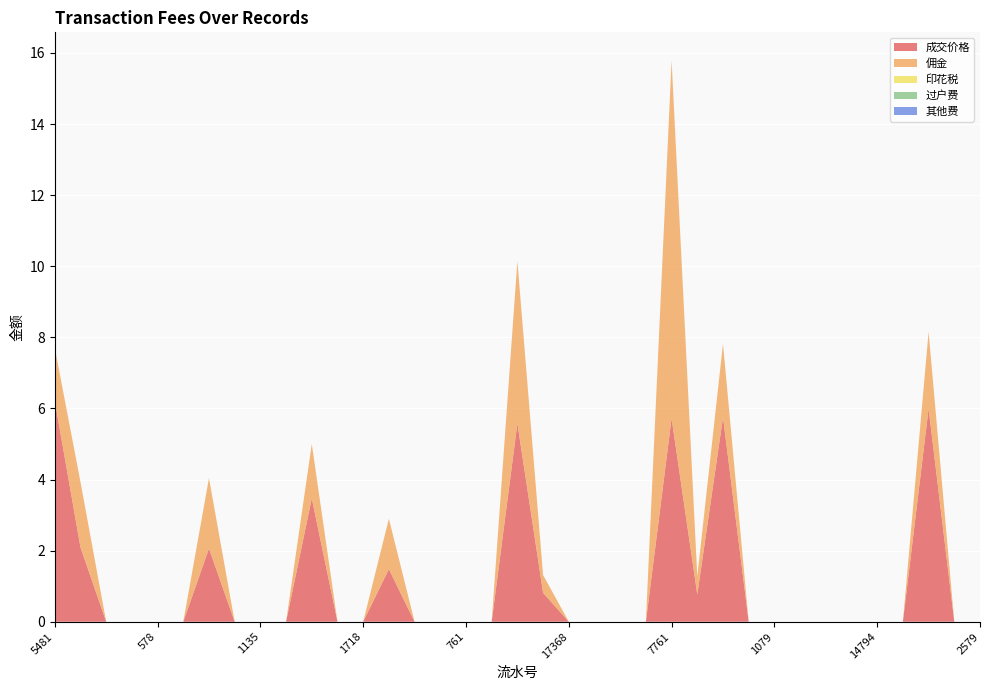

Reading left to right, transcribe all the data shown in this chart.

成交价格: 5481=6.2	11146=2.1	15776=0.0	573=0.0	578=0.0	3243=0.0	14950=2.1	1132=0.0	1135=0.0	3199=0.0	8958=3.5	1715=0.0	1718=0.0	11582=1.5	13211=0.0	20570=0.0	761=0.0	764=0.0	5677=5.6	5678=0.8	17368=0.0	495=0.0	499=0.0	14651=0.0	7761=5.7	7762=0.8	7763=5.8	22535=0.0	1079=0.0	1082=0.0	9617=0.0	12077=0.0	14794=0.0	1378=0.0	3923=6.0	8298=0.0	2579=0.0
佣金: 5481=1.5	11146=1.8	15776=0.0	573=0.0	578=0.0	3243=0.0	14950=2.0	1132=0.0	1135=0.0	3199=0.0	8958=1.5	1715=0.0	1718=0.0	11582=1.4	13211=0.0	20570=0.0	761=0.0	764=0.0	5677=4.6	5678=0.5	17368=0.0	495=0.0	499=0.0	14651=0.0	7761=10.1	7762=0.5	7763=2.1	22535=0.0	1079=0.0	1082=0.0	9617=0.0	12077=0.0	14794=0.0	1378=0.0	3923=2.2	8298=0.0	2579=0.0
印花税: 5481=0.0	11146=0.0	15776=0.0	573=0.0	578=0.0	3243=0.0	14950=0.0	1132=0.0	1135=0.0	3199=0.0	8958=0.0	1715=0.0	1718=0.0	11582=0.0	13211=0.0	20570=0.0	761=0.0	764=0.0	5677=0.0	5678=0.0	17368=0.0	495=0.0	499=0.0	14651=0.0	7761=0.0	7762=0.0	7763=0.0	22535=0.0	1079=0.0	1082=0.0	9617=0.0	12077=0.0	14794=0.0	1378=0.0	3923=0.0	8298=0.0	2579=0.0
过户费: 5481=0.0	11146=0.0	15776=0.0	573=0.0	578=0.0	3243=0.0	14950=0.0	1132=0.0	1135=0.0	3199=0.0	8958=0.0	1715=0.0	1718=0.0	11582=0.0	13211=0.0	20570=0.0	761=0.0	764=0.0	5677=0.0	5678=0.0	17368=0.0	495=0.0	499=0.0	14651=0.0	7761=0.0	7762=0.0	7763=0.0	22535=0.0	1079=0.0	1082=0.0	9617=0.0	12077=0.0	14794=0.0	1378=0.0	3923=0.0	8298=0.0	2579=0.0
其他费: 5481=0.0	11146=0.0	15776=0.0	573=0.0	578=0.0	3243=0.0	14950=0.0	1132=0.0	1135=0.0	3199=0.0	8958=0.0	1715=0.0	1718=0.0	11582=0.0	13211=0.0	20570=0.0	761=0.0	764=0.0	5677=0.0	5678=0.0	17368=0.0	495=0.0	499=0.0	14651=0.0	7761=0.0	7762=0.0	7763=0.0	22535=0.0	1079=0.0	1082=0.0	9617=0.0	12077=0.0	14794=0.0	1378=0.0	3923=0.0	8298=0.0	2579=0.0